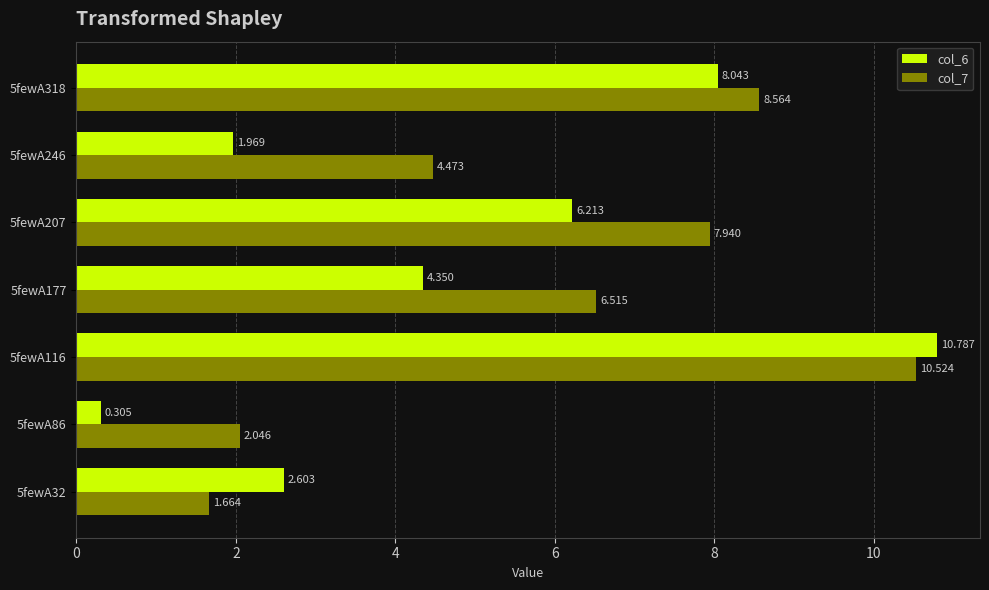

Is the value of col_7 at 5fewA246 greater than the value of col_6 at 5fewA86?

Yes